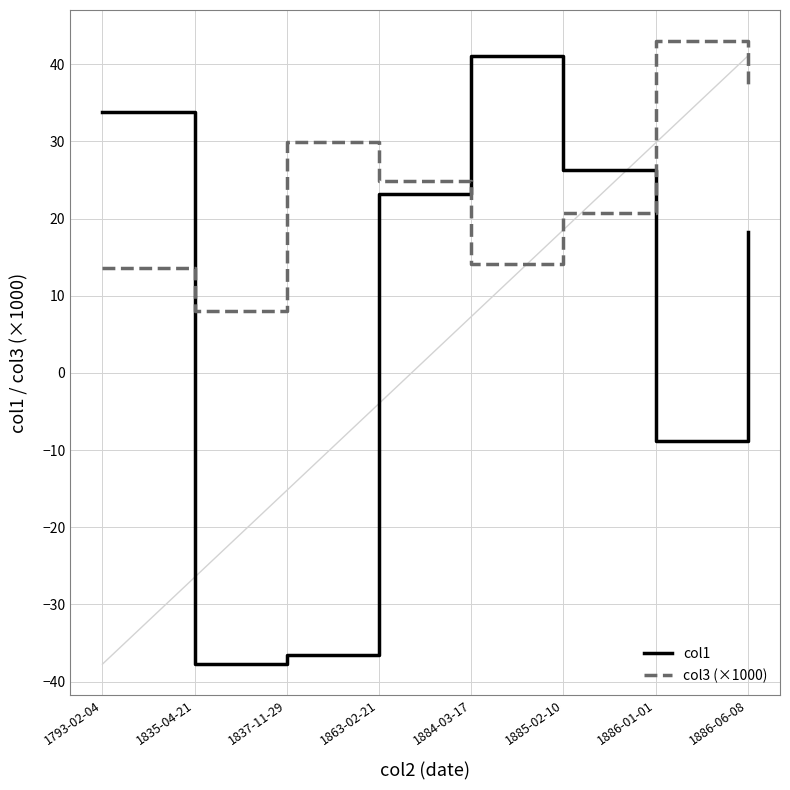

What is the sum of all col1 values?

59.7